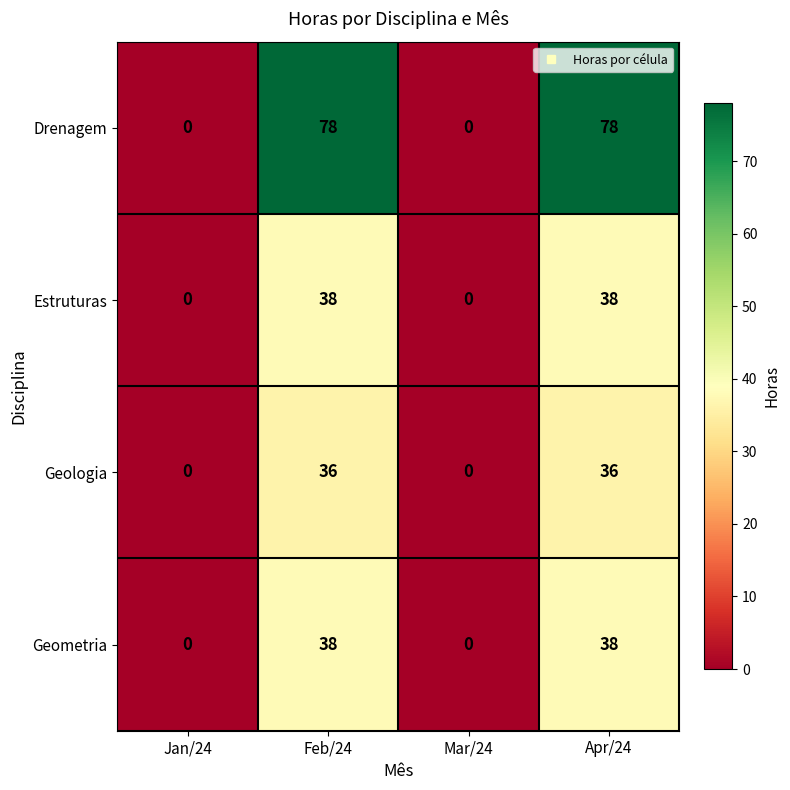

How many categories are shown in the chart?

4